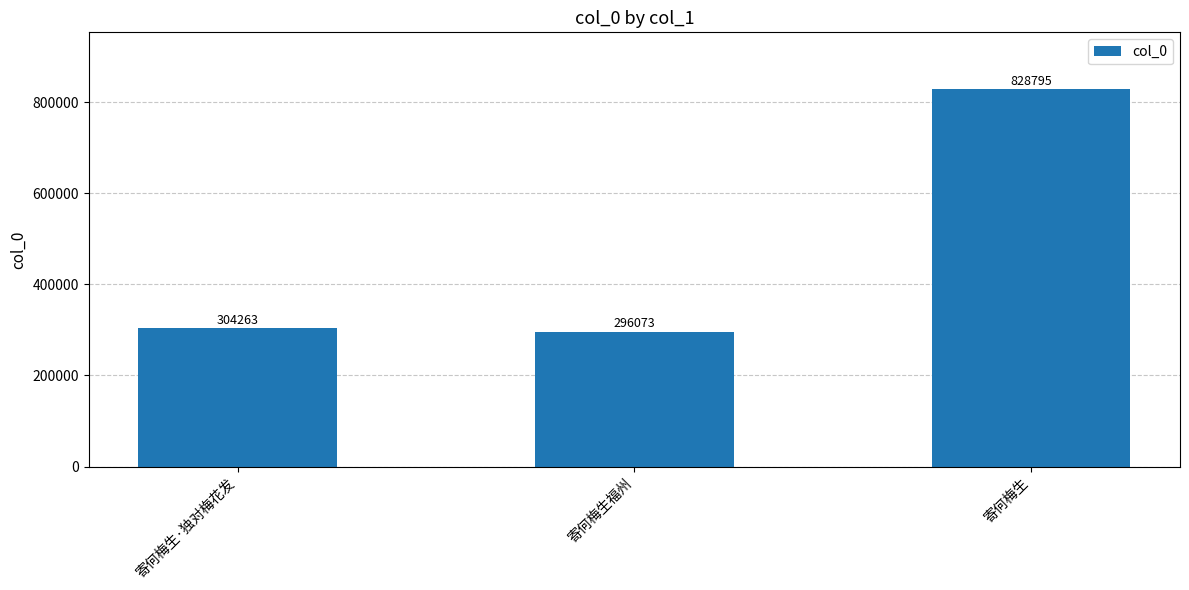

Read the value at 寄何梅生, to the nearest 50.

828800